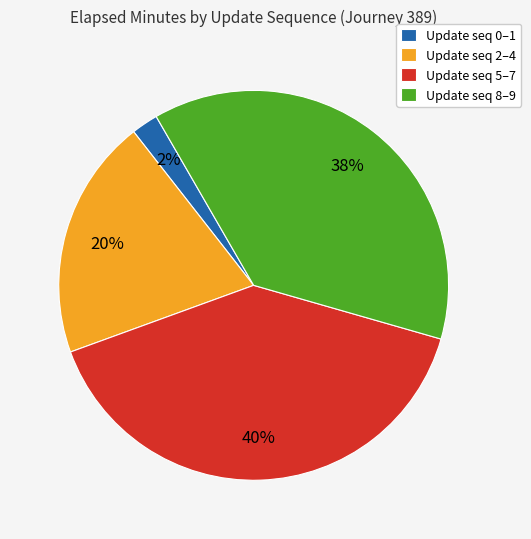

How many segments does this pie chart have?

4